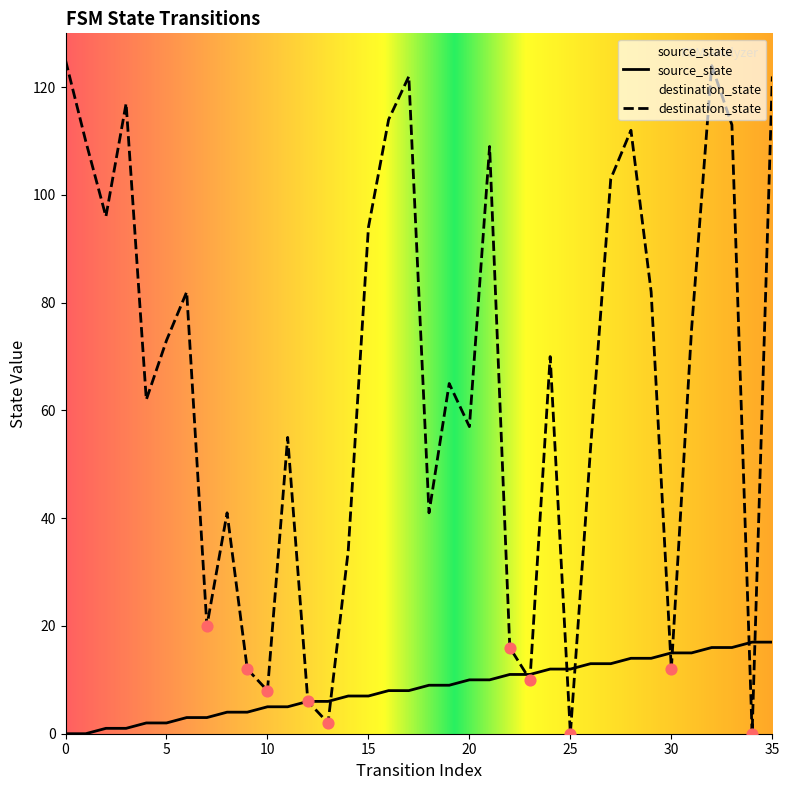

Which series has the largest total across all categories?

destination_state